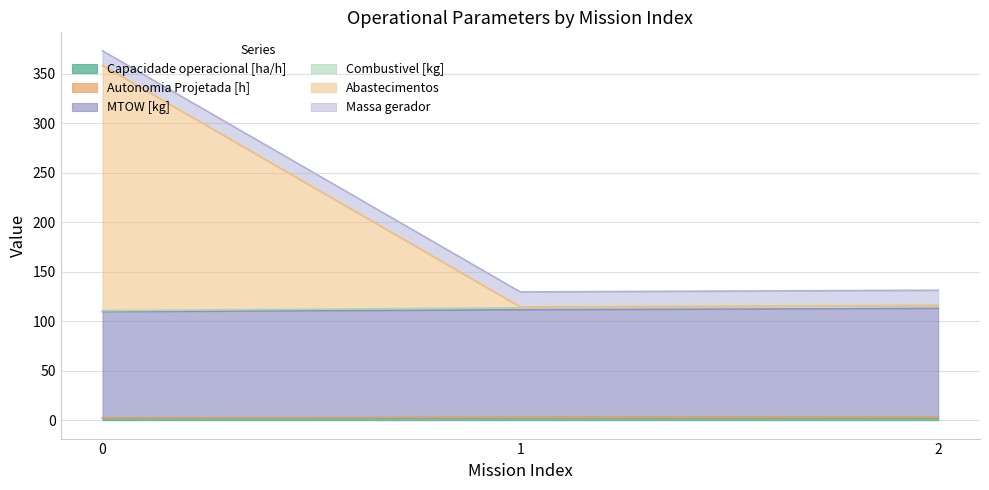

Between 0 and 2, which series saw the biggest shift?

Abastecimentos